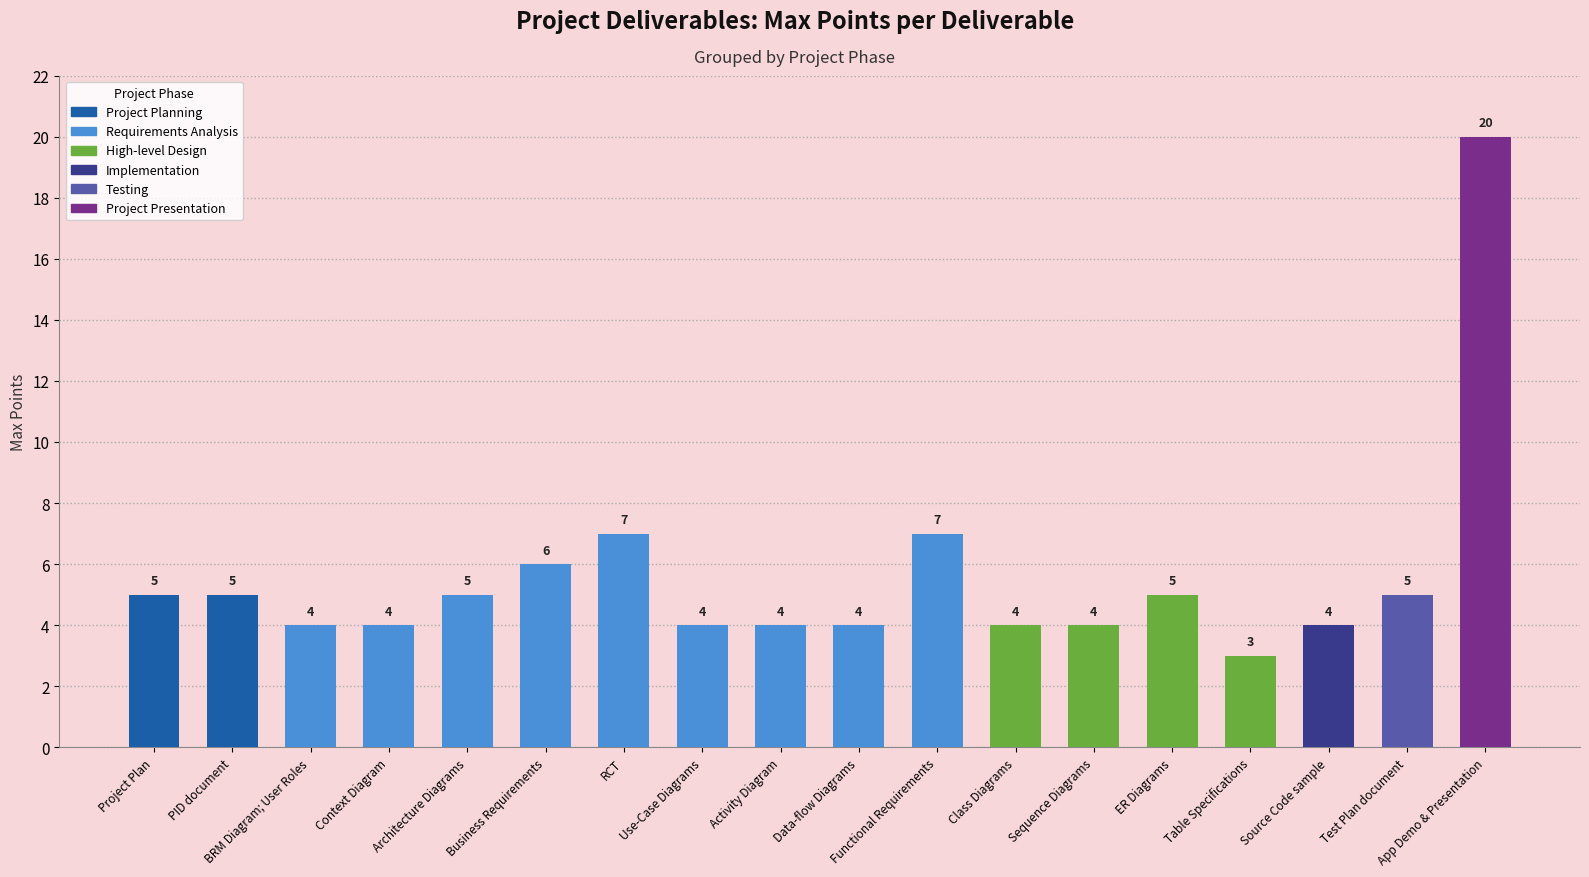

What is the label of the 1st bar from the left?

Project Plan